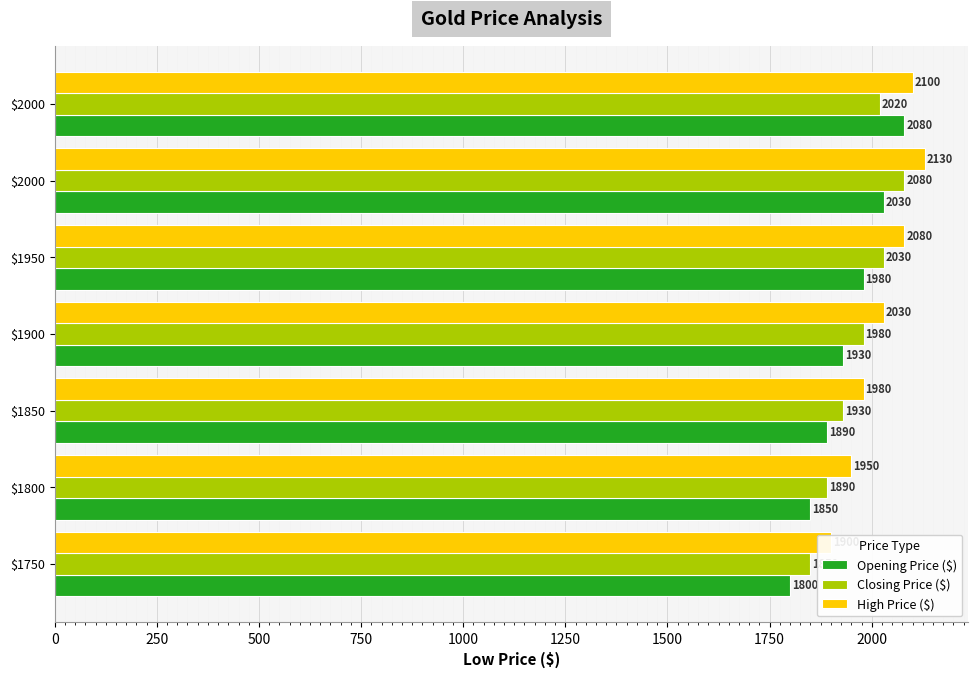

How many data points in High Price ($) are above 2030?

3